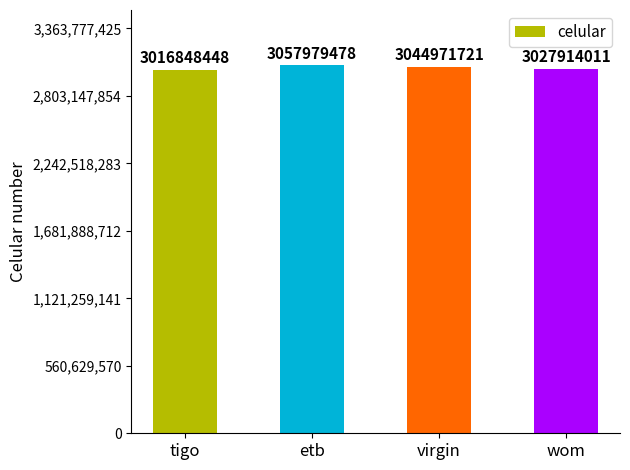

The value at tigo is 1200365076. True or false?

False